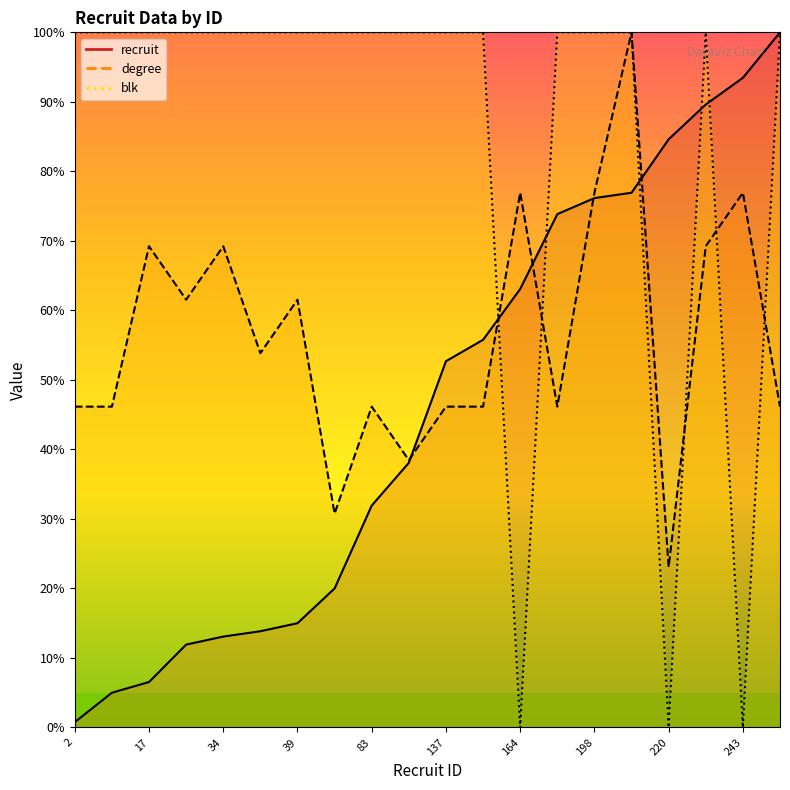

What is the difference between the maximum and minimum values in the recruit series?

99.2